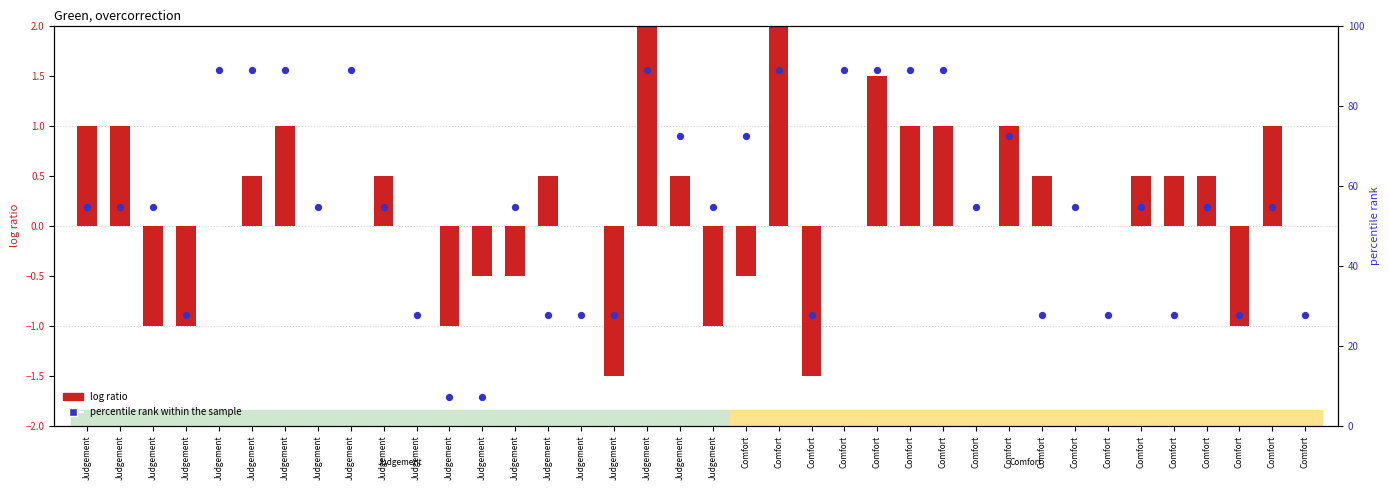

At how many categories does at least one series exceed 38?

25